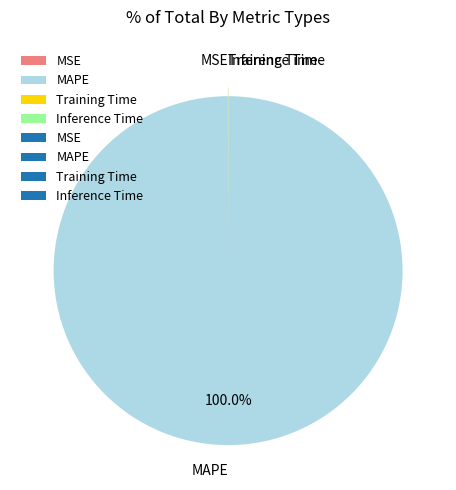

Which category has the biggest portion of the pie?

MAPE